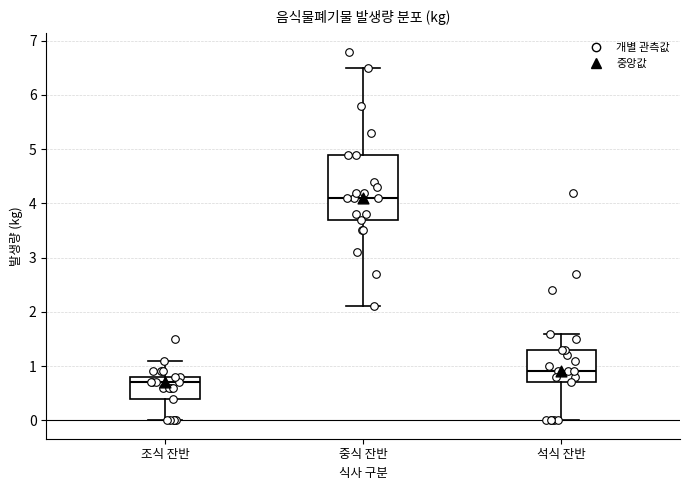

Reading left to right, transcribe this box plot: for each box, give where its median line is, the range the box spans, and where its two whiskers end, as read against the y-axis. The values are not printed on the chart, so give them approximately, as read against the axis.

조식 잔반: median 0.7, box 0.4 to 0.8, whiskers 0.0 to 1.1
중식 잔반: median 4.1, box 3.7 to 4.9, whiskers 2.1 to 6.5
석식 잔반: median 0.9, box 0.7 to 1.3, whiskers 0.0 to 1.6